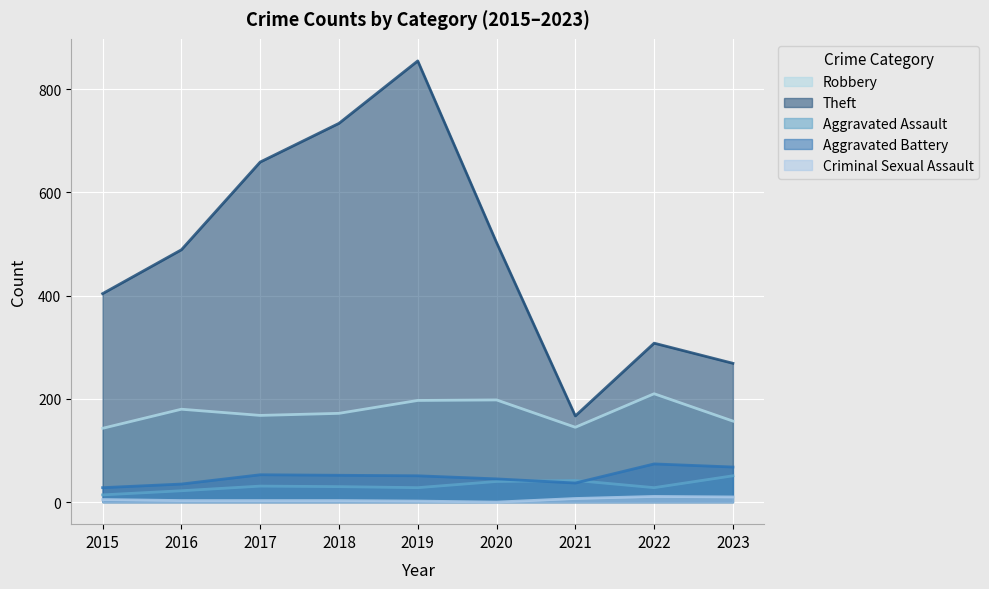

How many lines are shown in the chart?

5